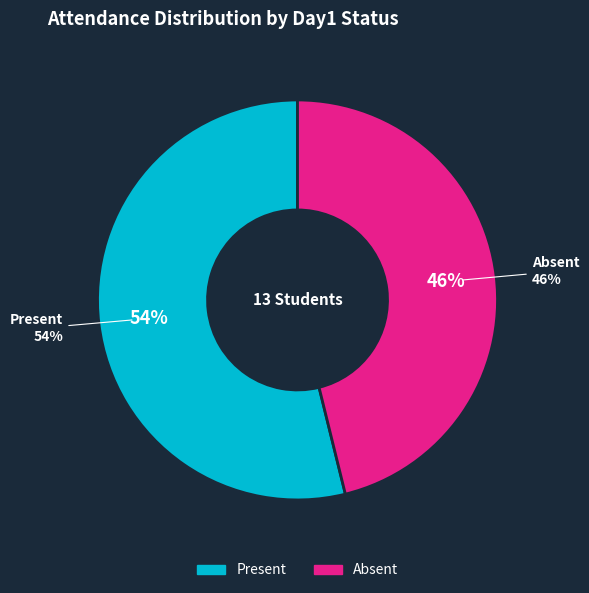

What is the change in value from Present to Absent?

-1